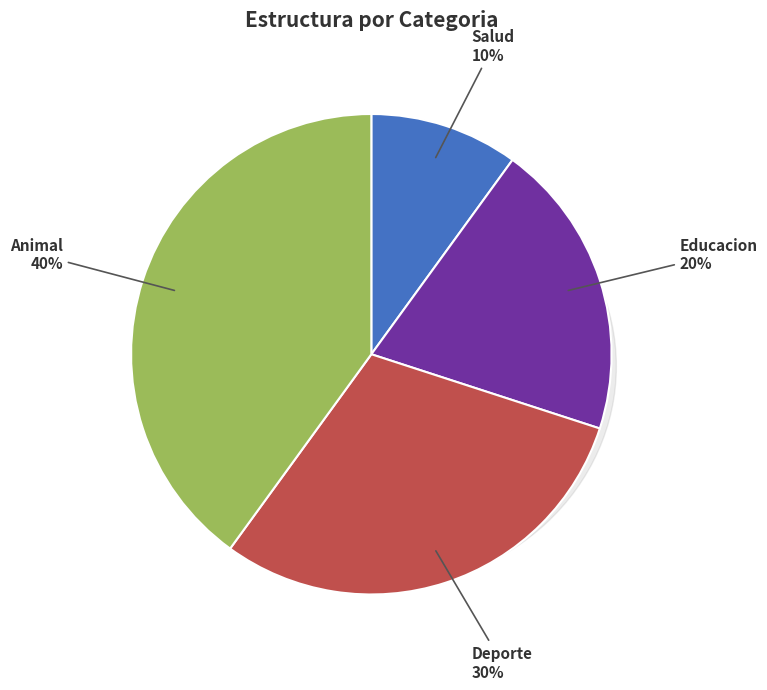

Which category has the smallest portion of the pie?

Salud